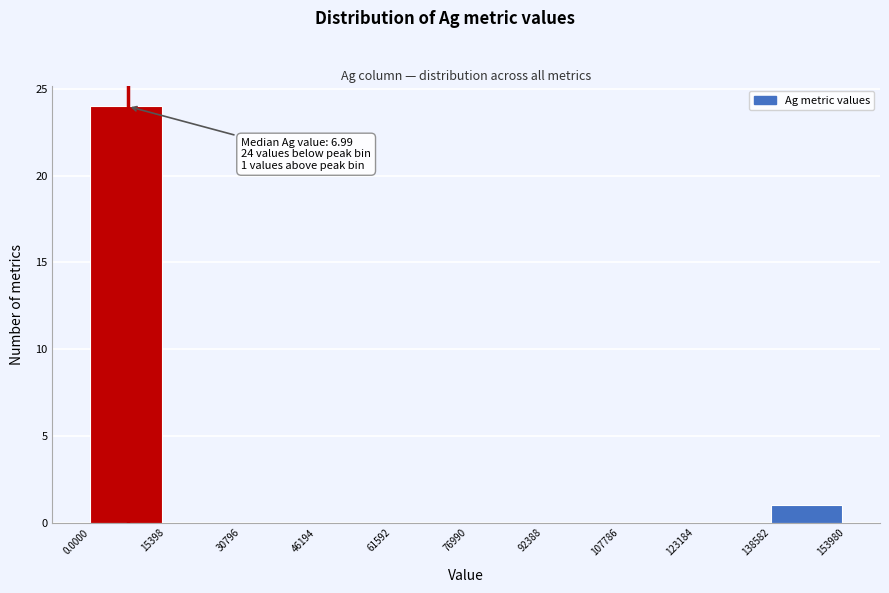

Which range on the x-axis has the tallest bar?

0.0000 to 15398